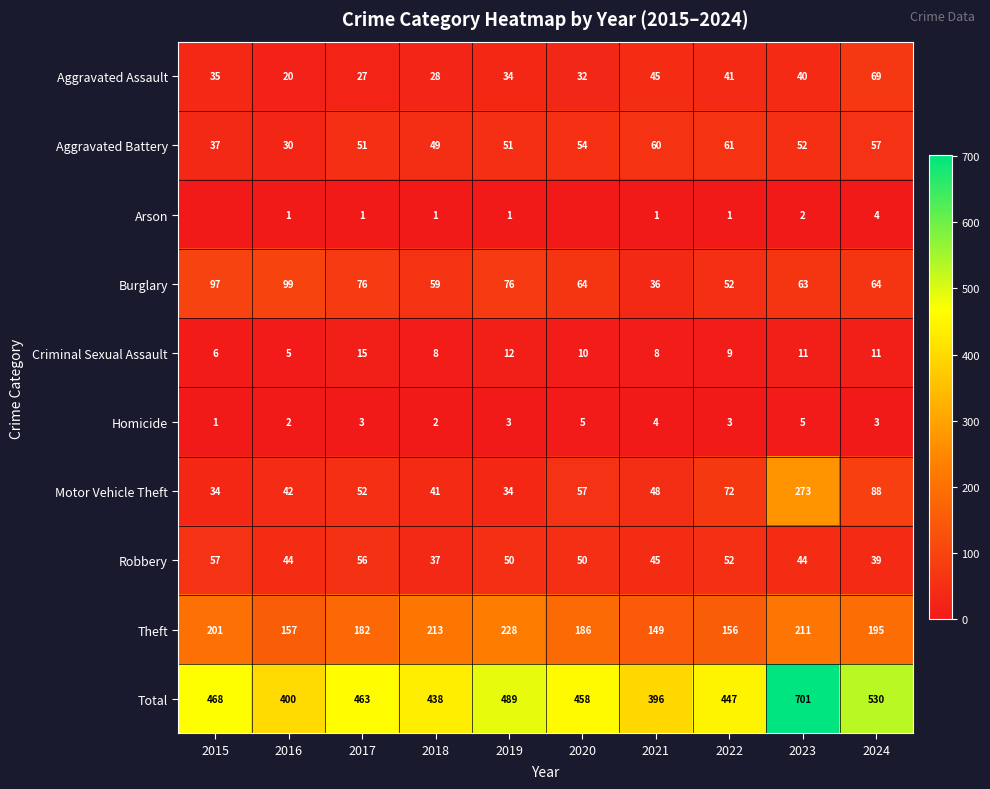

At which category is the sum across all series the highest?

2023